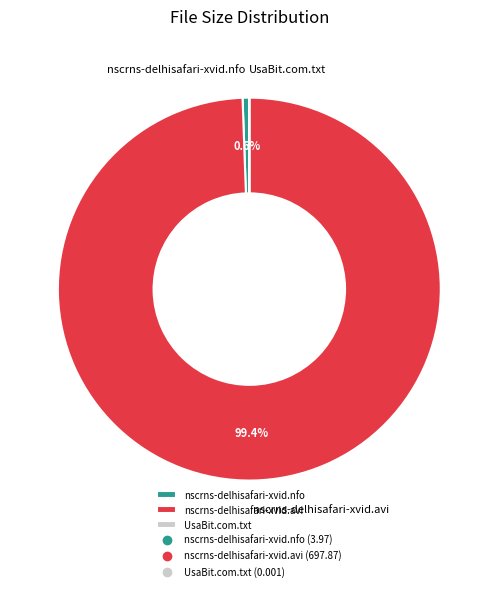

Which slice is the largest?

nscrns-delhisafari-xvid.avi